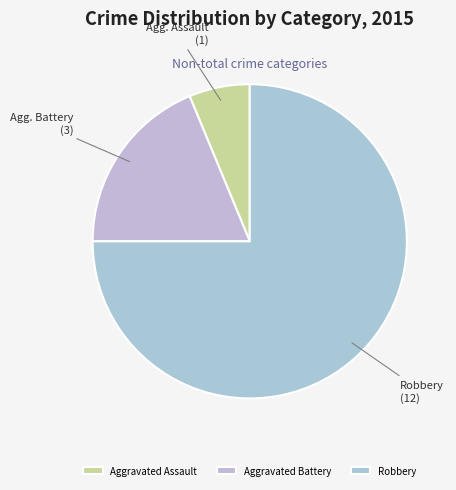

How many slices are in this pie chart?

3